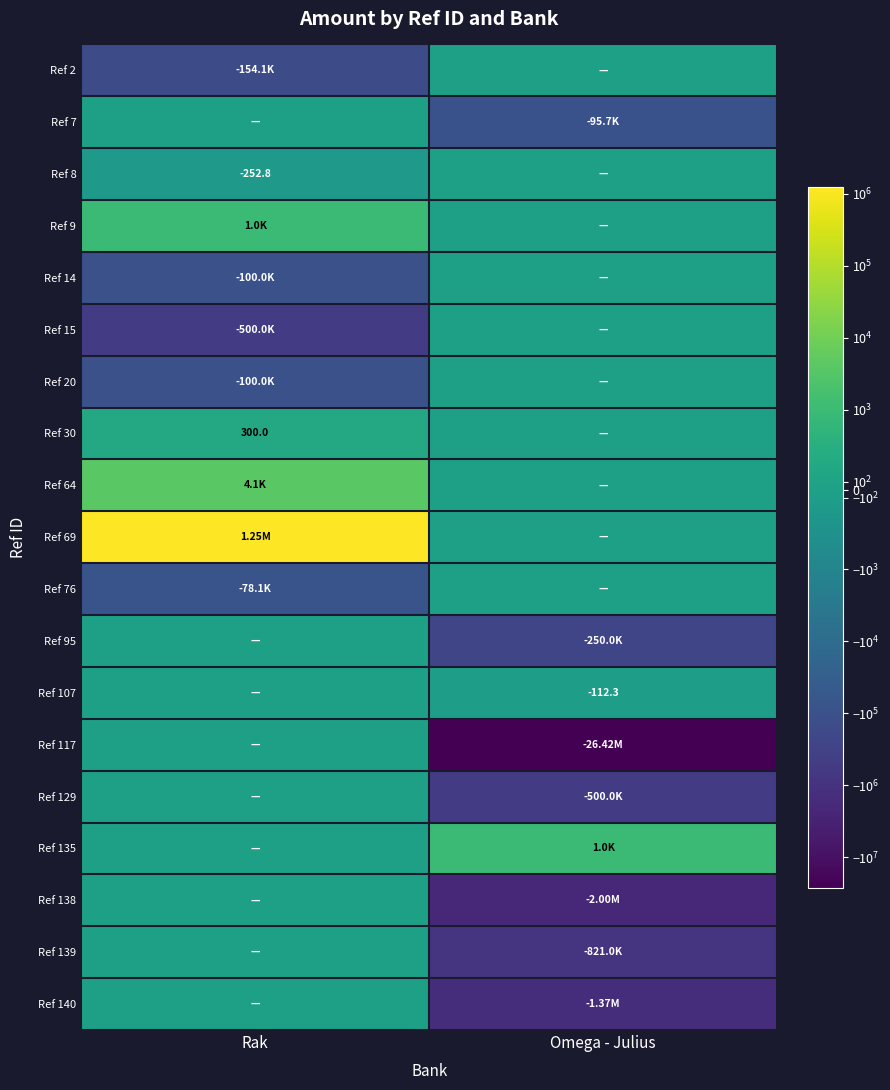

Which label corresponds to the smallest value in the chart?

Omega - Julius